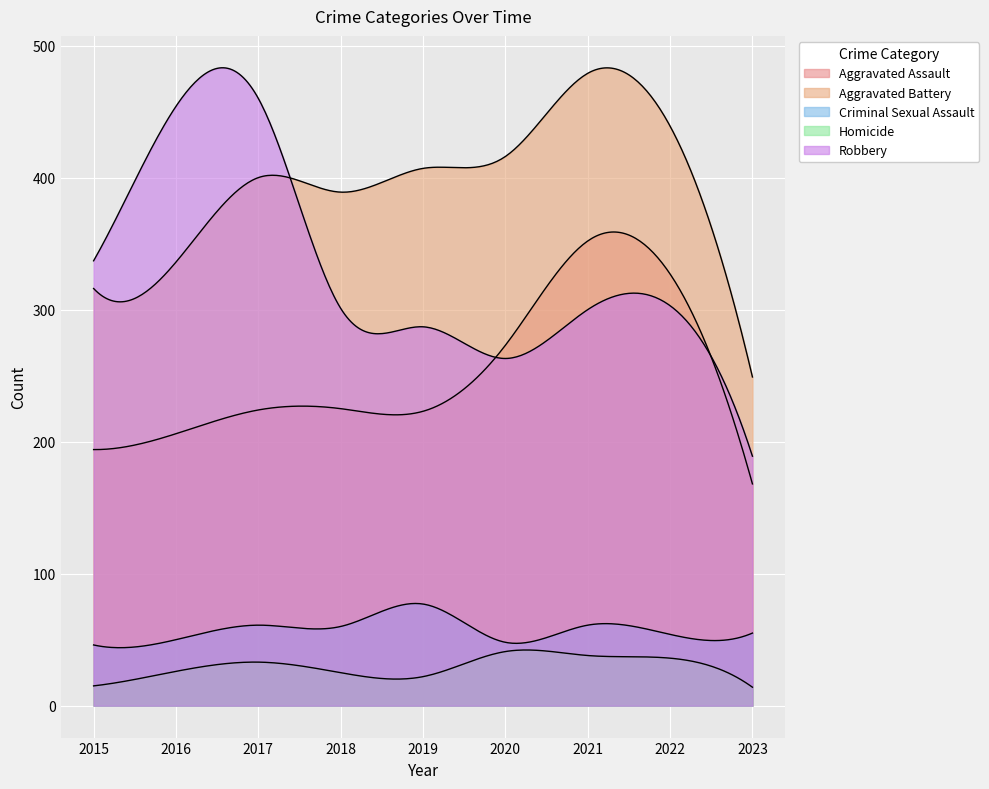

Rank the categories by Aggravated Assault value from lowest to highest.

2023, 2015, 2016, 2019, 2017, 2018, 2020, 2022, 2021